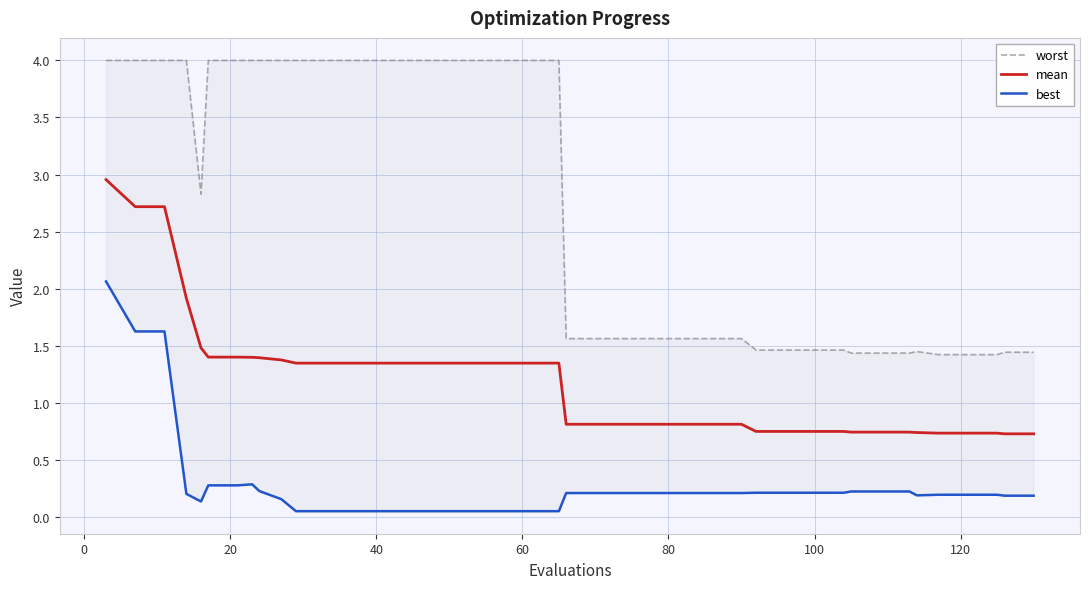

The value of best at 25 is 0.1. True or false?

False